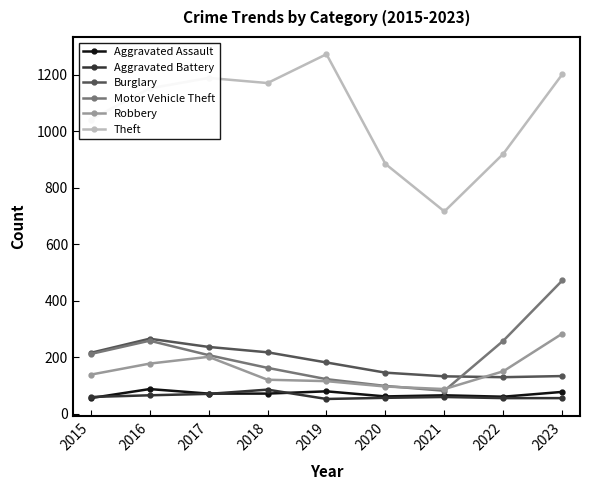

What is the sum of the Theft values at 2016 and 2015?

2192